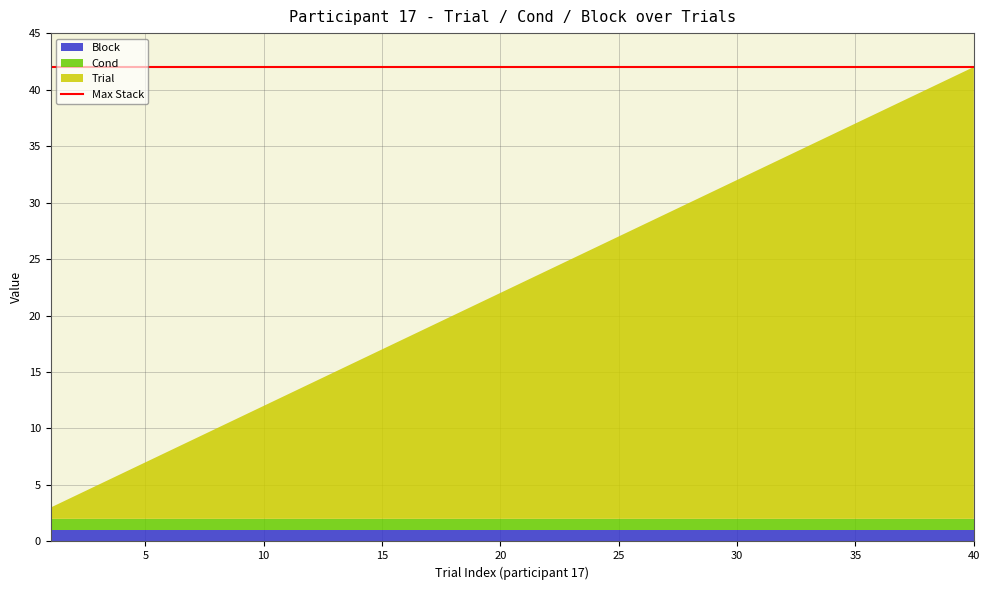

Reading left to right, transcribe all the data shown in this chart.

Trial: 1=1	2=2	3=3	4=4	5=5	6=6	7=7	8=8	9=9	10=10	11=11	12=12	13=13	14=14	15=15	16=16	17=17	18=18	19=19	20=20	21=21	22=22	23=23	24=24	25=25	26=26	27=27	28=28	29=29	30=30	31=31	32=32	33=33	34=34	35=35	36=36	37=37	38=38	39=39	40=40
Cond: 1=1	2=1	3=1	4=1	5=1	6=1	7=1	8=1	9=1	10=1	11=1	12=1	13=1	14=1	15=1	16=1	17=1	18=1	19=1	20=1	21=1	22=1	23=1	24=1	25=1	26=1	27=1	28=1	29=1	30=1	31=1	32=1	33=1	34=1	35=1	36=1	37=1	38=1	39=1	40=1
Block: 1=1	2=1	3=1	4=1	5=1	6=1	7=1	8=1	9=1	10=1	11=1	12=1	13=1	14=1	15=1	16=1	17=1	18=1	19=1	20=1	21=1	22=1	23=1	24=1	25=1	26=1	27=1	28=1	29=1	30=1	31=1	32=1	33=1	34=1	35=1	36=1	37=1	38=1	39=1	40=1